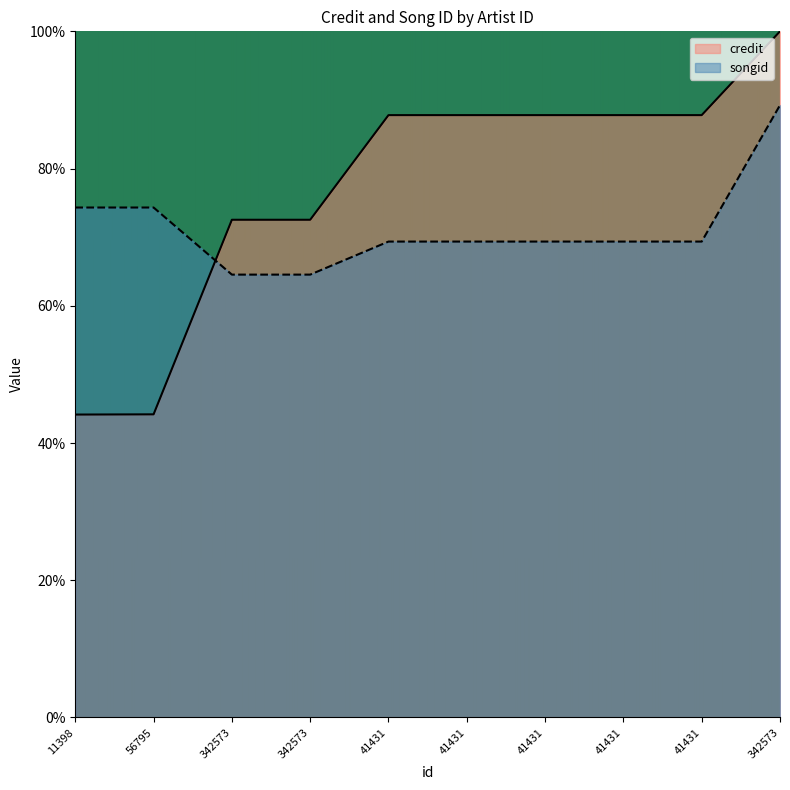

Is the value of credit at 41431 greater than the value of songid at 41431?

Yes